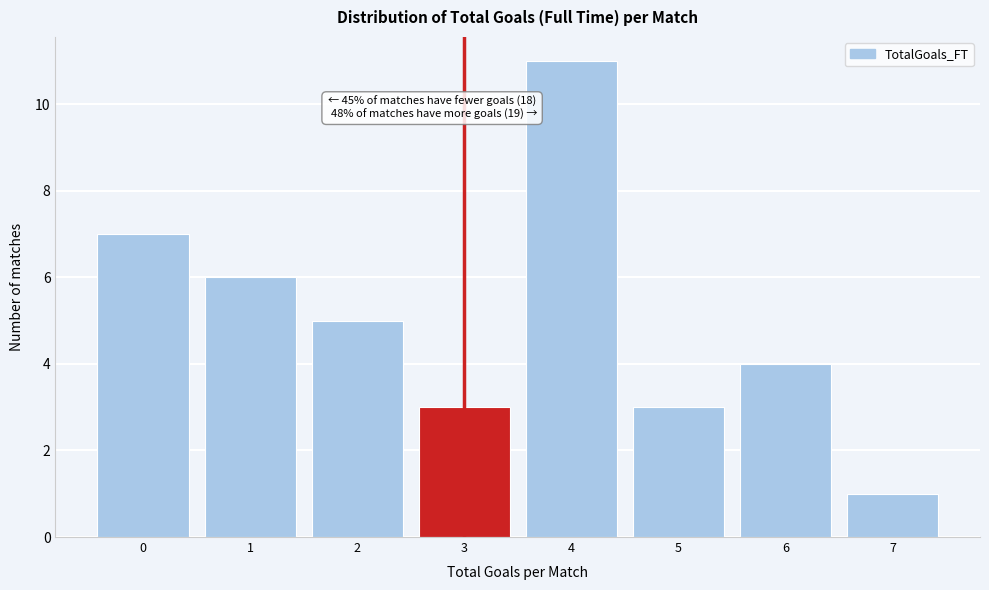

Reading right to left, extract all data points from this chart.

7=1	6=4	5=3	4=11	3=3	2=5	1=6	0=7